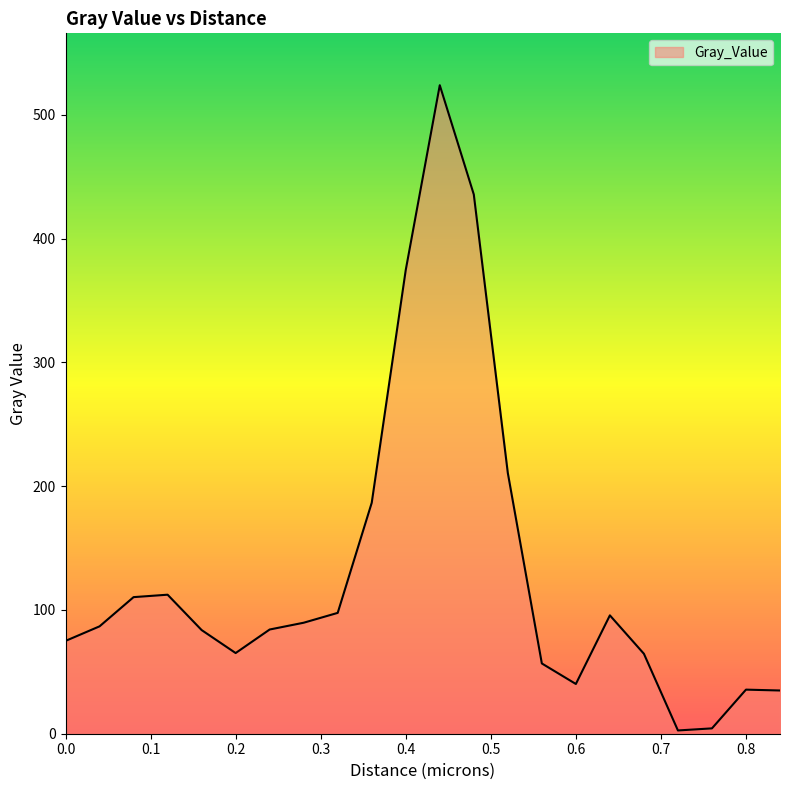

Does the chart have visible grid lines?

No